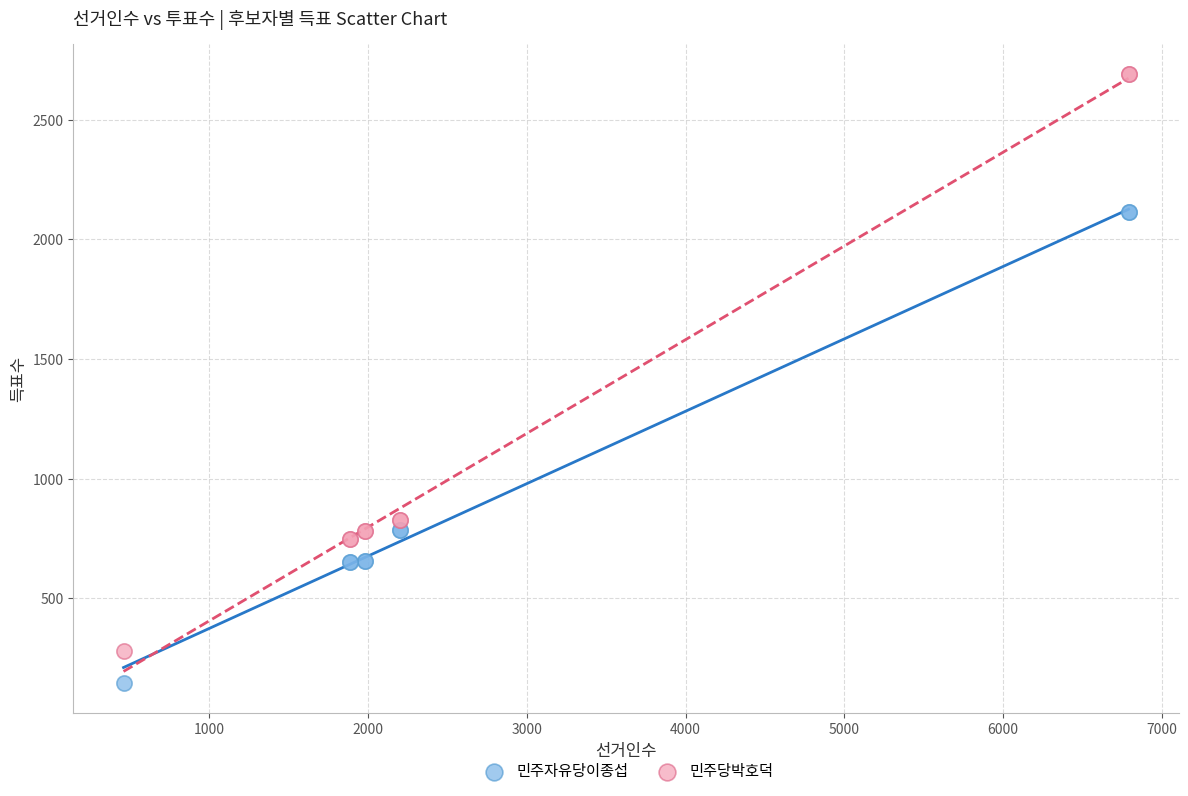

Which series contains the highest Y value?

민주당박호덕